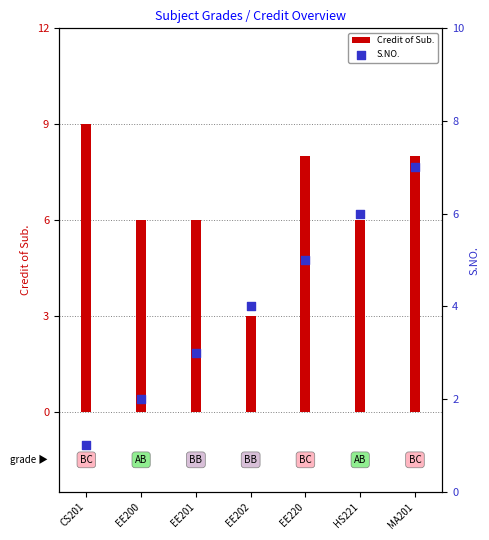

Is the value of S.NO. at MA201 greater than the value of Credit of Sub. at EE202?

Yes